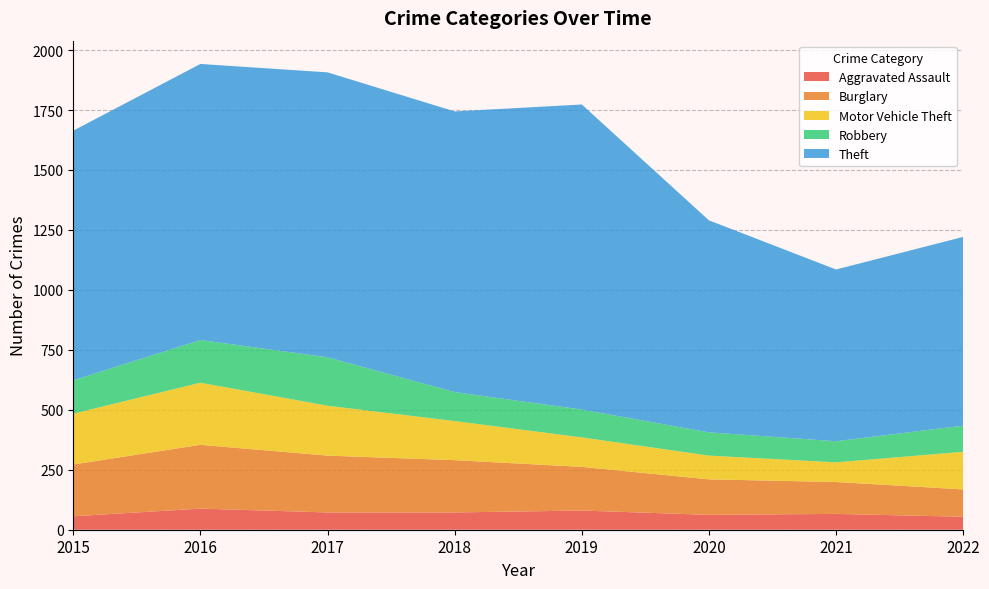

Reading left to right, list all the values displayed in this chart.

Aggravated Assault: 56	88	72	72	80	62	66	54
Burglary: 216	266	237	218	182	148	133	114
Motor Vehicle Theft: 212	259	208	163	123	99	82	157
Robbery: 139	178	202	121	116	97	88	109
Theft: 1041	1151	1188	1170	1272	884	716	787